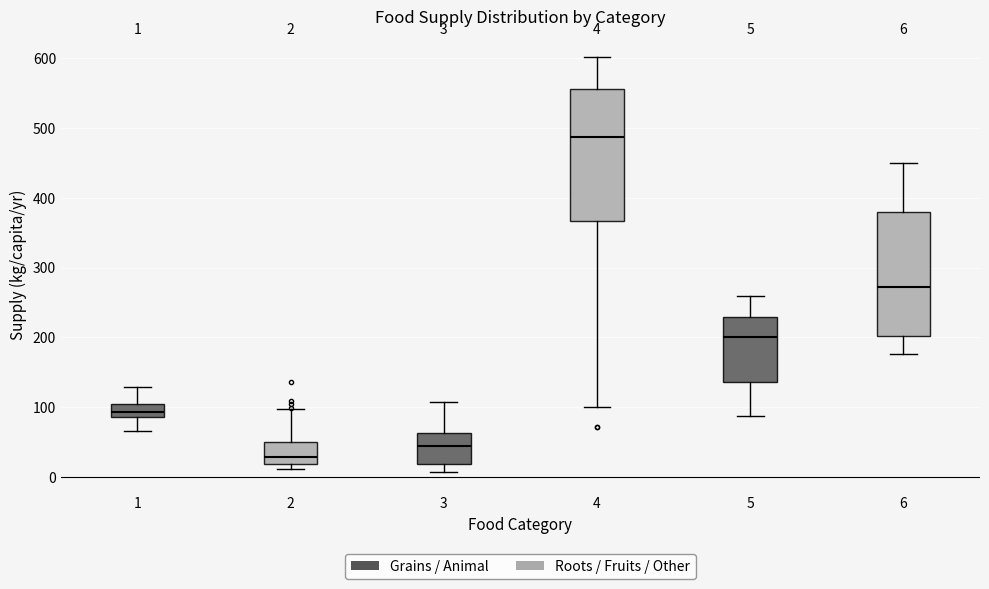

Comparing the boxes themselves (not the whiskers), which one is the tallest?

4